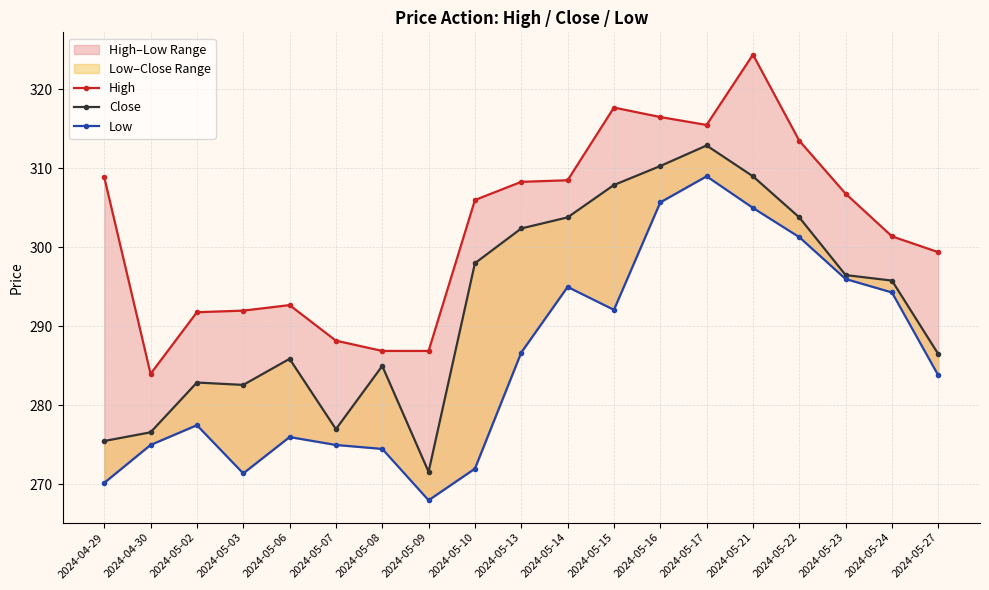

Is it true that Close equals 486.5 at 2024-05-27?

False